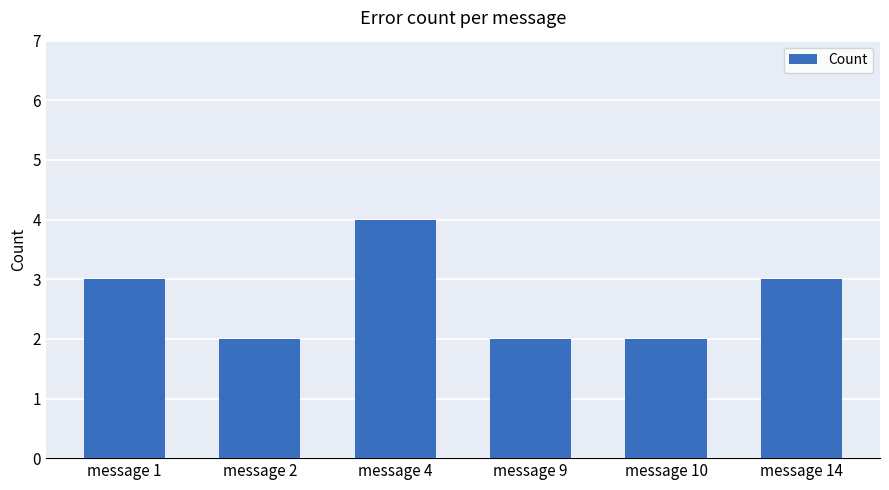

Does the chart contain stacked bars?

No